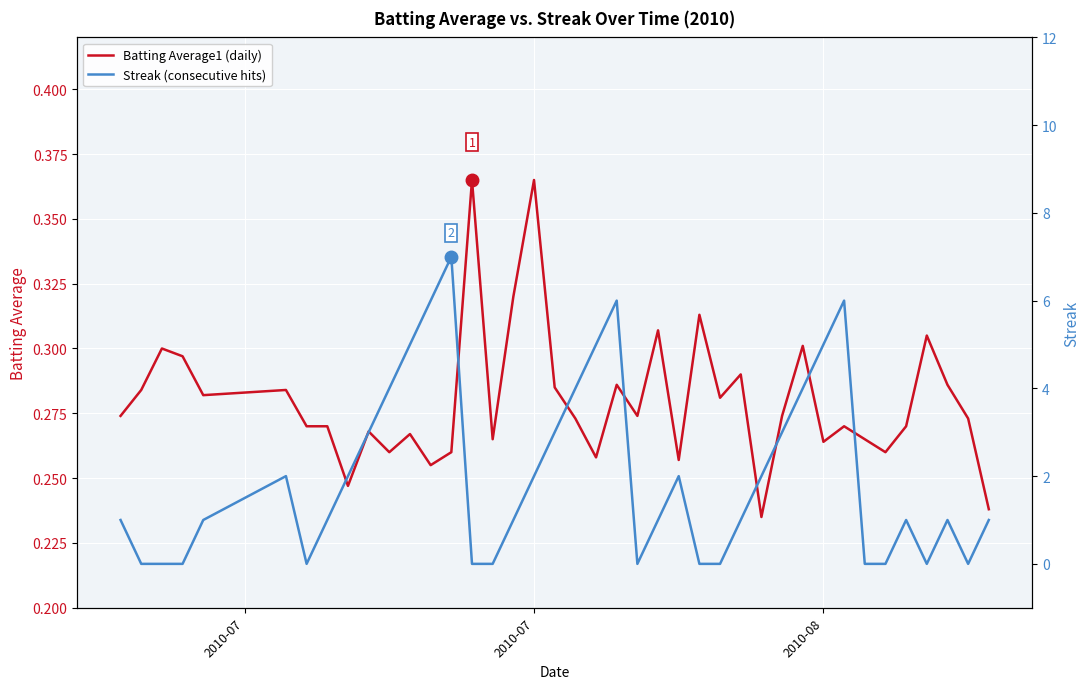

Reading left to right, list all the values displayed in this chart.

Batting Average1: 0.3	0.3	0.3	0.3	0.3	0.3	0.3	0.3	0.2	0.3	0.3	0.3	0.3	0.3	0.4	0.3	0.3	0.4	0.3	0.3	0.3	0.3	0.3	0.3	0.3	0.3	0.3	0.3	0.2	0.3	0.3	0.3	0.3	0.3	0.3	0.3	0.3	0.3	0.3	0.2
Streak: 1.0	0.0	0.0	0.0	1.0	2.0	0.0	1.0	2.0	3.0	4.0	5.0	6.0	7.0	0.0	0.0	1.0	2.0	3.0	4.0	5.0	6.0	0.0	1.0	2.0	0.0	0.0	1.0	2.0	3.0	4.0	5.0	6.0	0.0	0.0	1.0	0.0	1.0	0.0	1.0